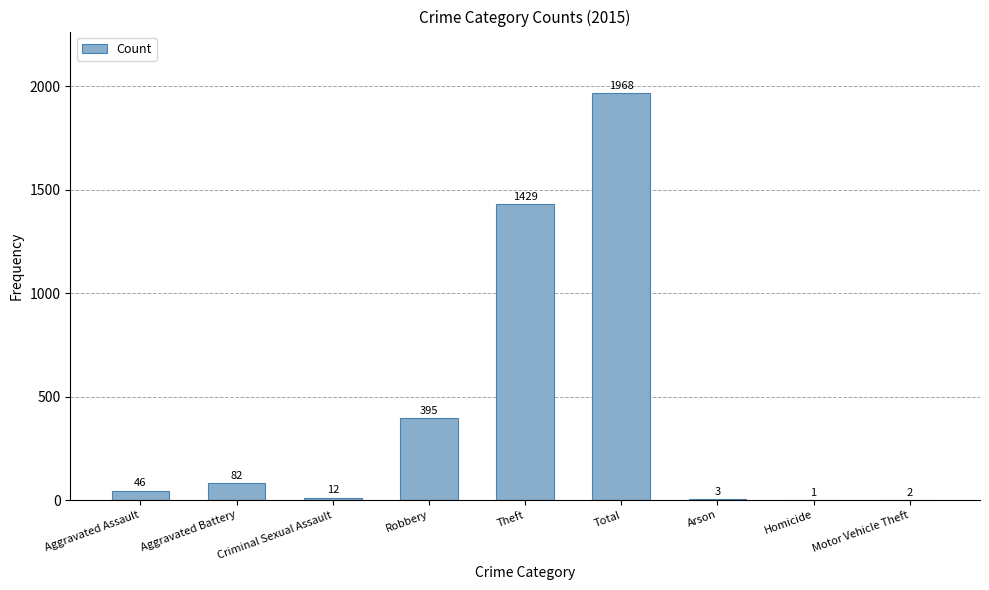

True or false: the data shows 3 at Arson.

True